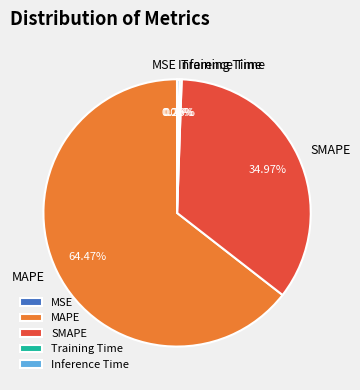

Does Inference Time represent more than half of the total?

No